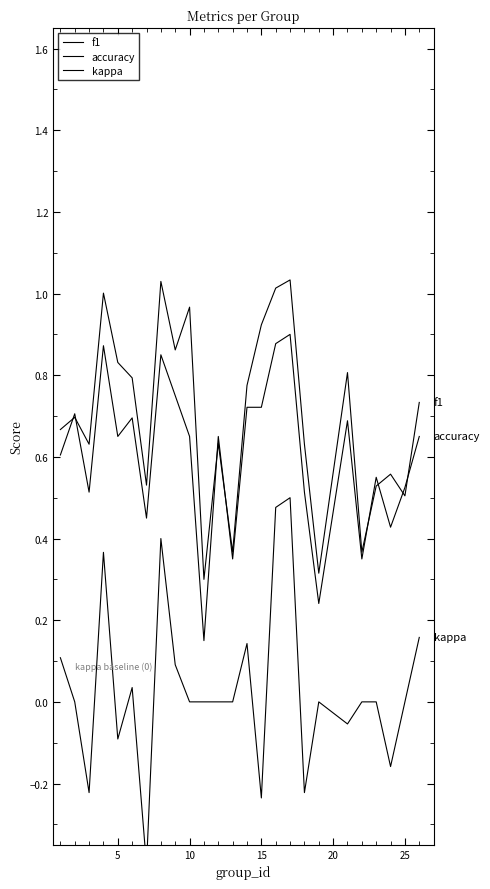

After their last crossing, which series has the higher values: f1 or accuracy?

f1